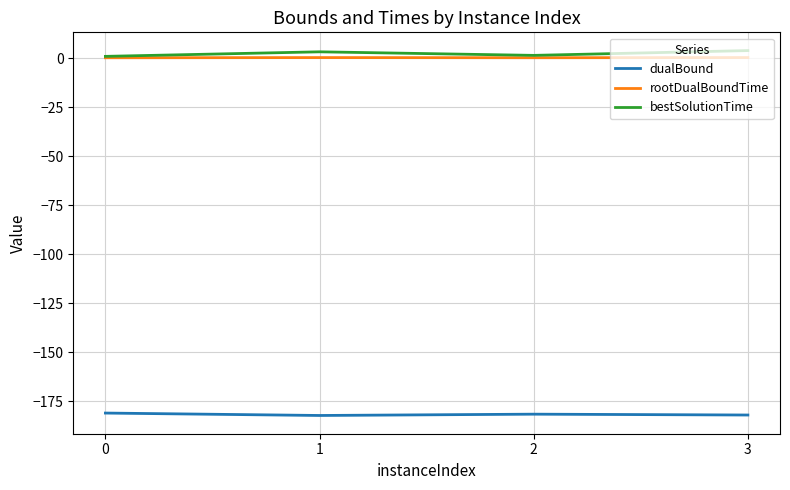

What is the difference between the highest and lowest values at 1?

185.5